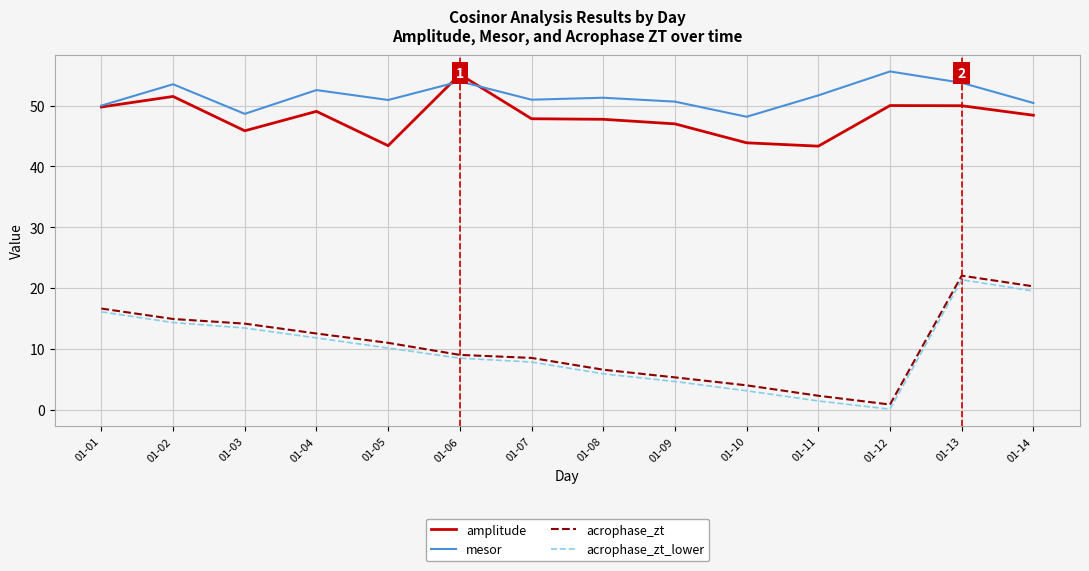

What is the difference between the maximum and minimum values in the acrophase_zt series?

21.2